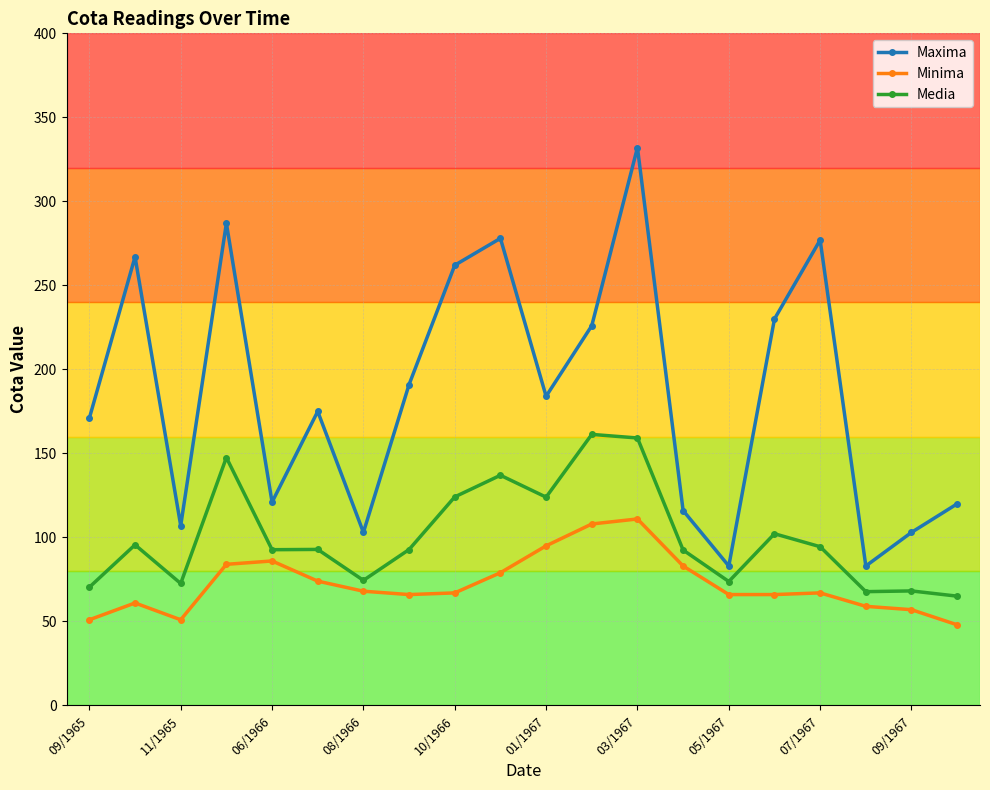

Rank the series by their maximum value, from lowest to highest.

Minima, Media, Maxima